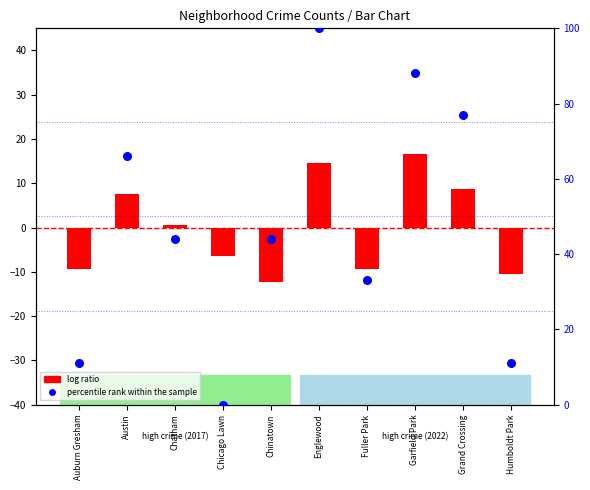

Between Englewood and Chicago Lawn, which is larger?

Englewood